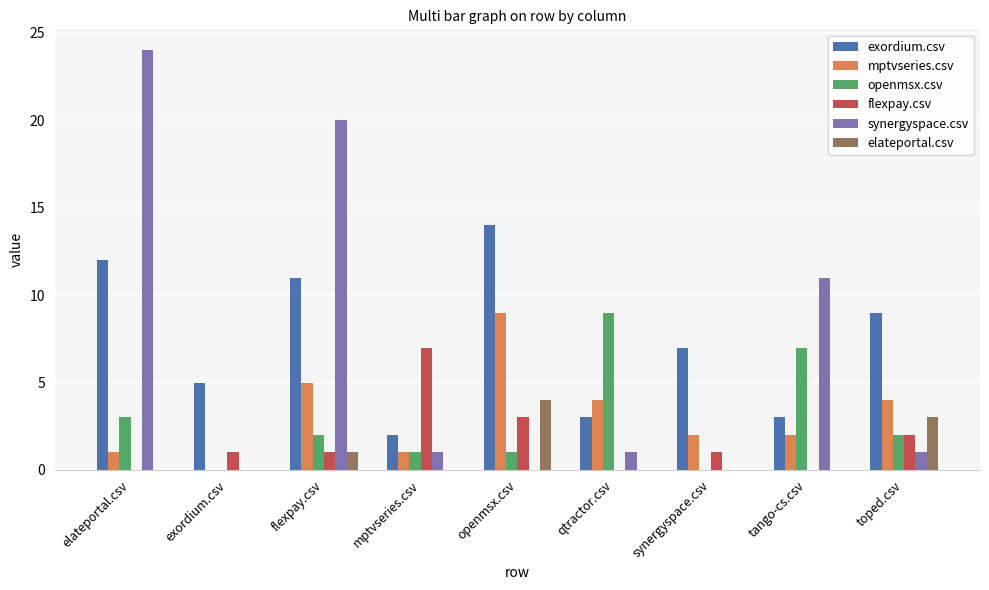

What is the total value across all series at flexpay.csv?

40